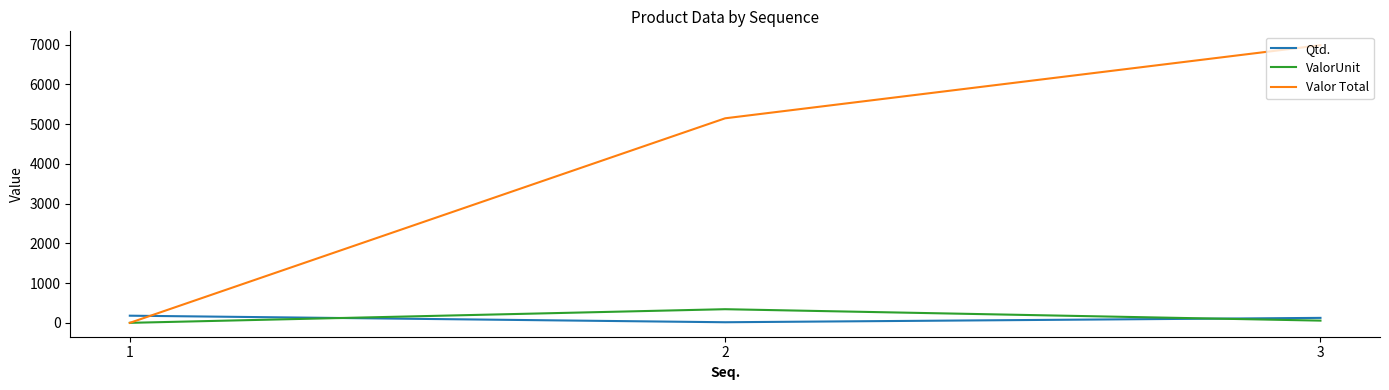

How many series are shown in this chart?

3